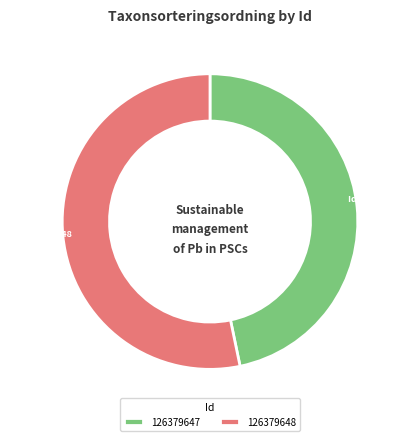

Rank the categories by value from lowest to highest.

126379647, 126379648